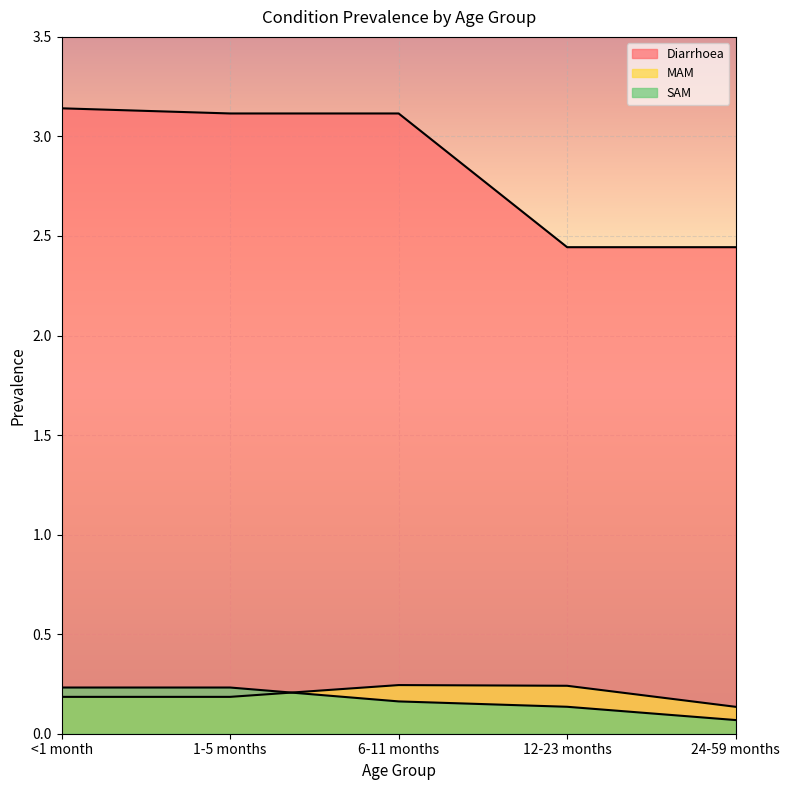

At how many categories does at least one series exceed 1?

5